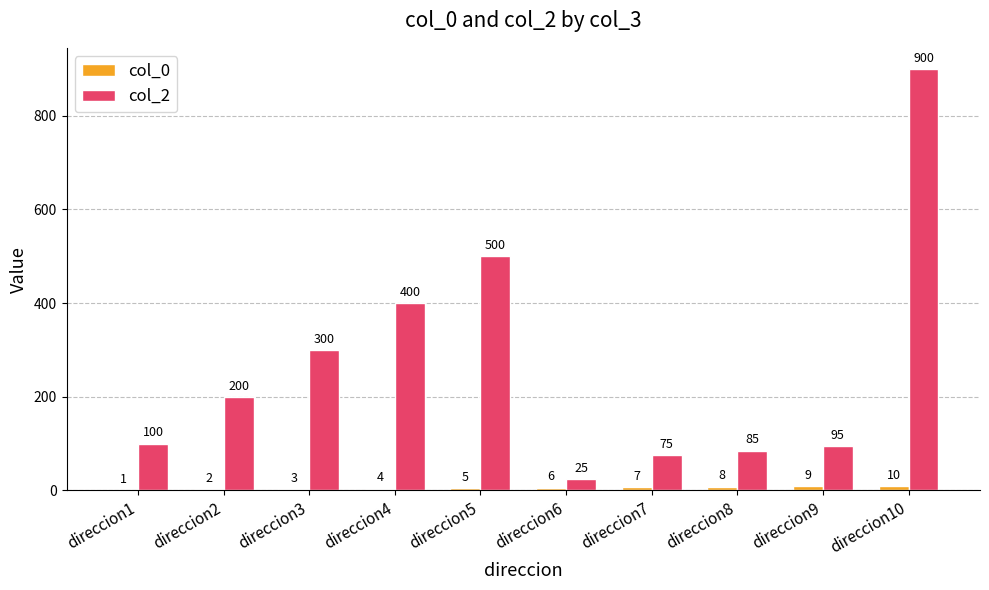

Where is col_2 nearest to the value 462?

direccion5